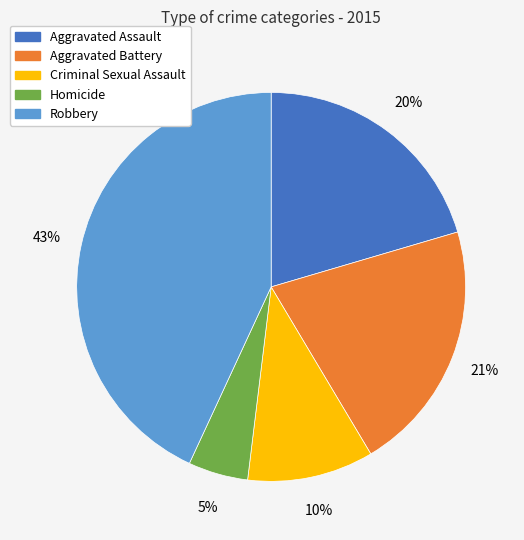

Does Aggravated Battery account for over 50% of the chart?

No